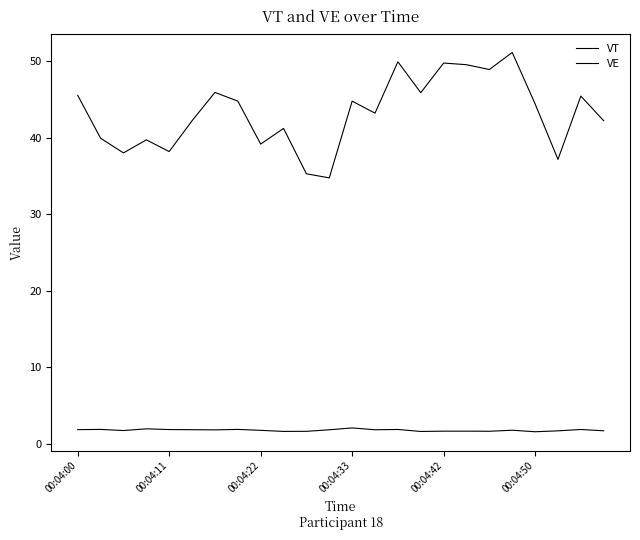

List the labels in order of VT value, largest first.

12, 00:04:33, 00:04:11, 7, 14, 22, 00:04:42, 00:04:00, 00:04:50, 13, 11, 6, 19, 8, 00:04:22, 23, 21, 17, 16, 18, 10, 9, 15, 20